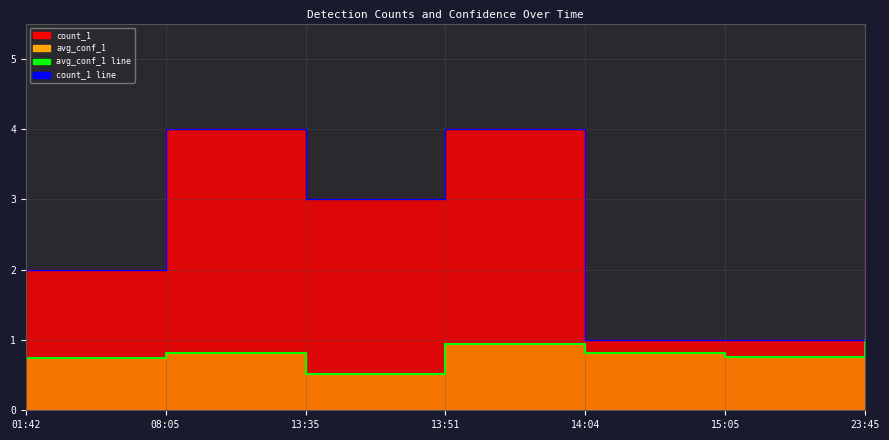

True or false: avg_conf_1 line and count_1 line intersect in this chart.

False